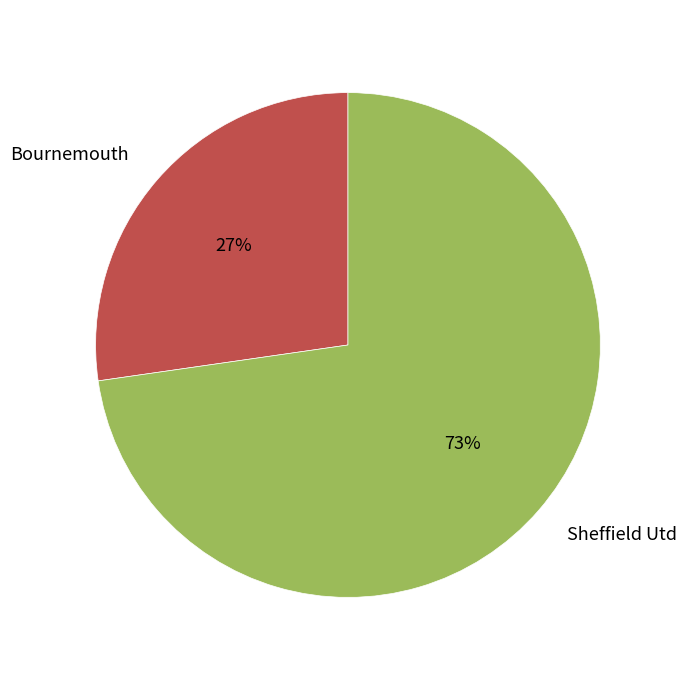

What is the ratio of the value at Sheffield Utd to the value at Bournemouth?

2.7